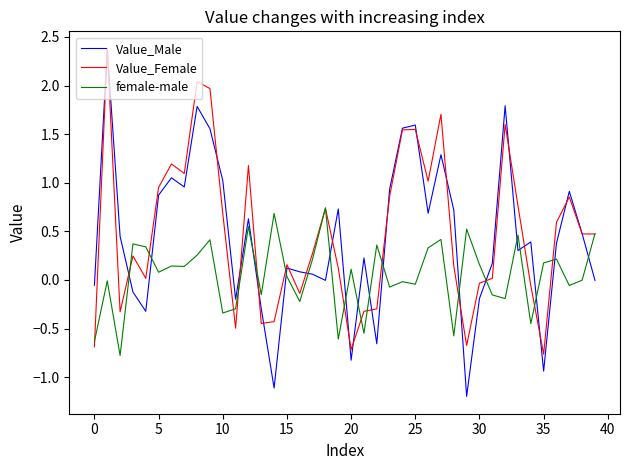

At how many categories does at least one series exceed 0?

37